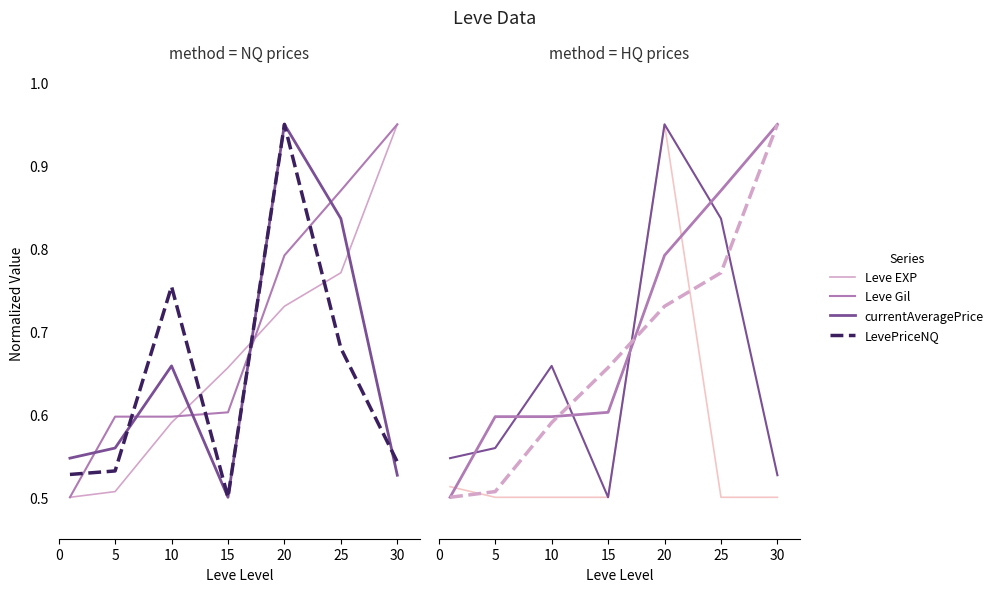

How many LevePriceHQ values are between 0 and 1?

7